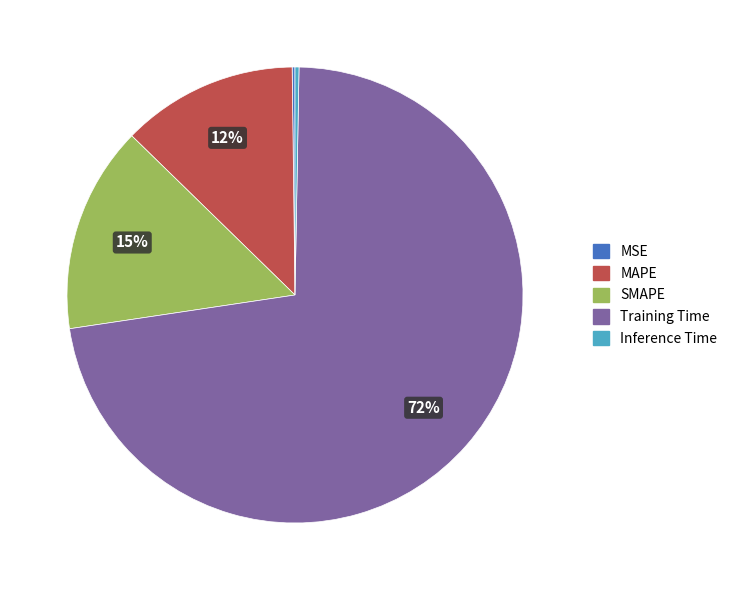

To the nearest percent, what is the average slice percentage?

20%